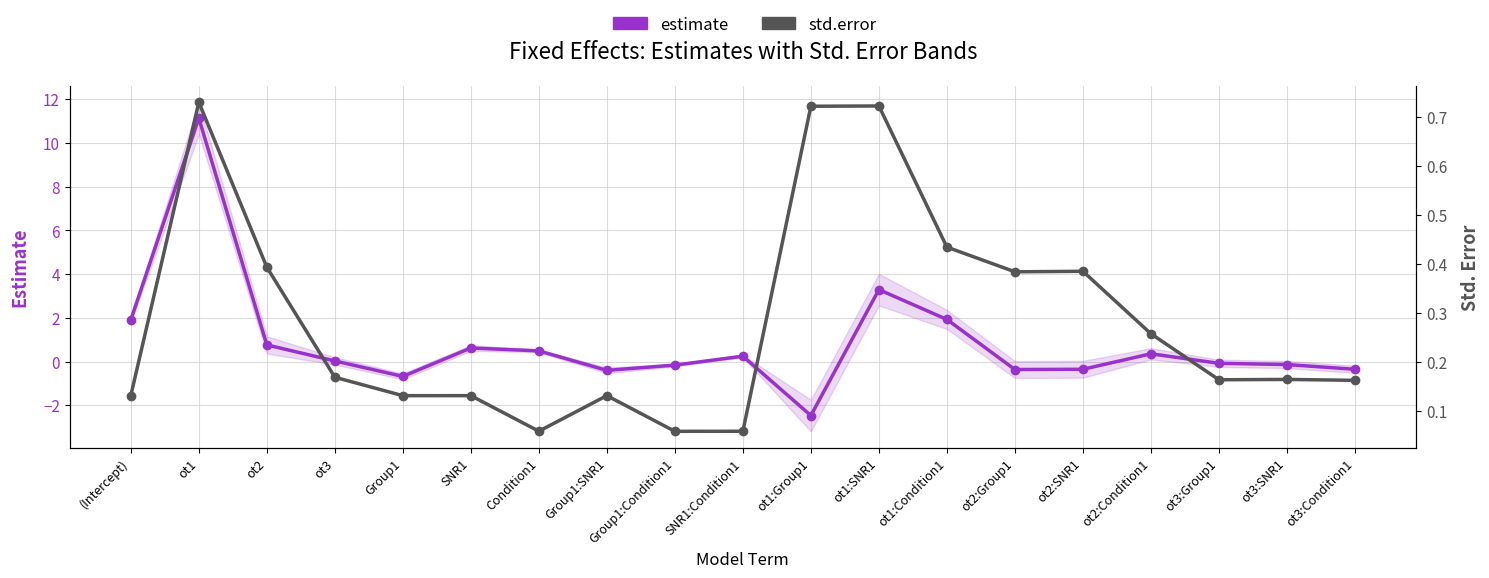

Rank the series by their average value, from lowest to highest.

std.error, estimate